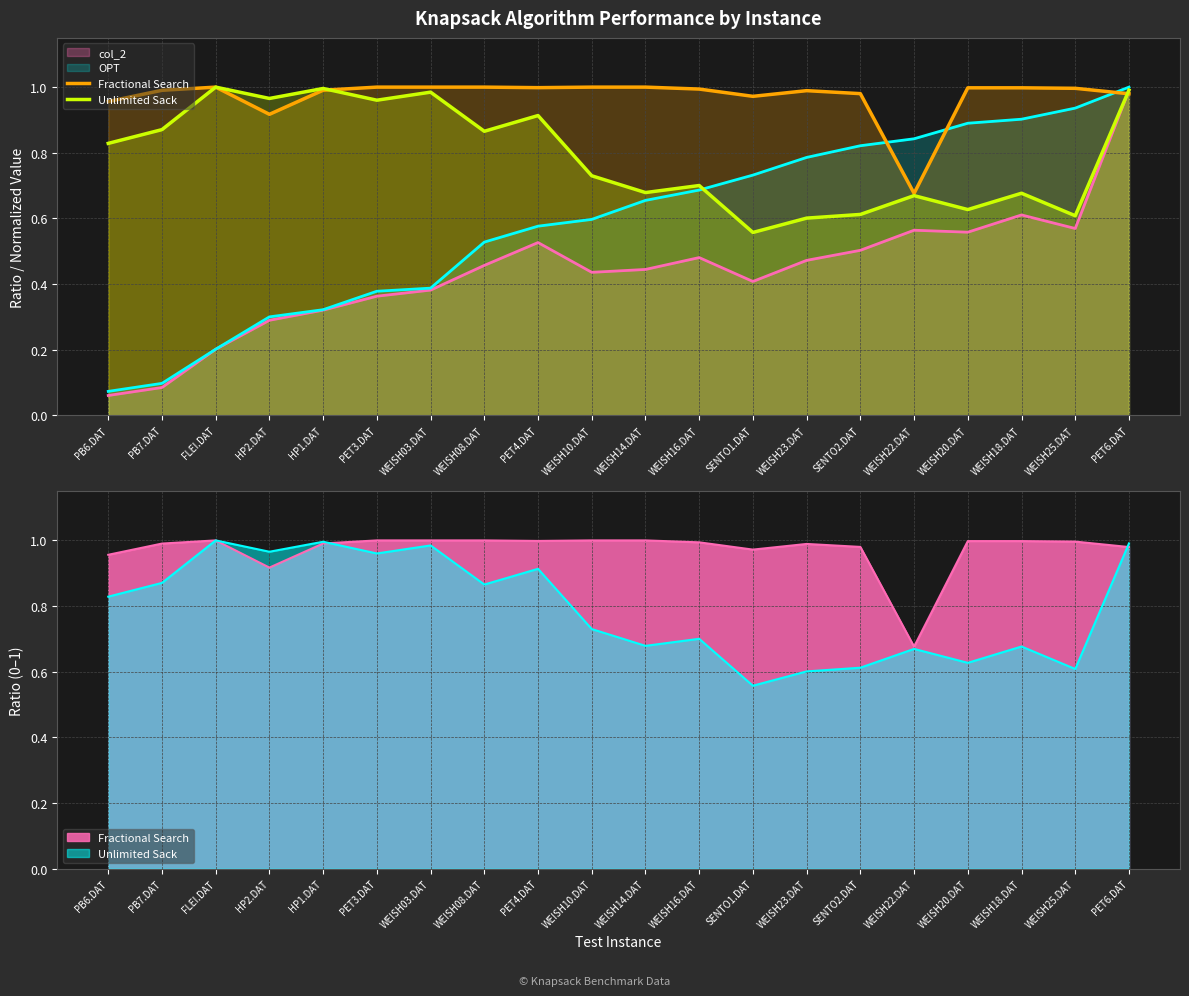

The Unlimited Sack series shows 1.0 at HP1.DAT. True or false?

True